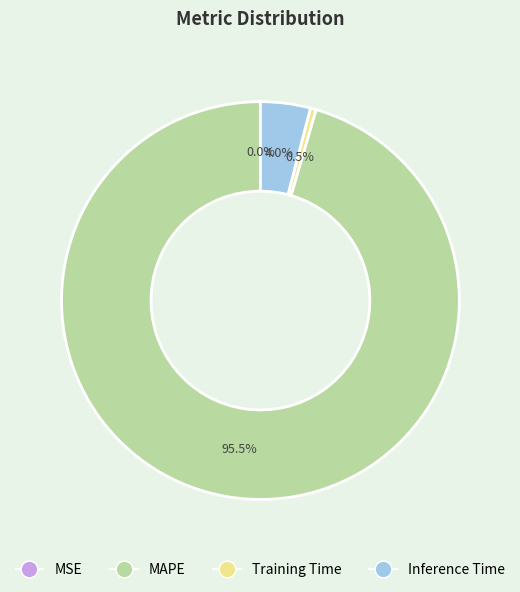

What percentage is the Inference Time slice, to the nearest percent?

4%